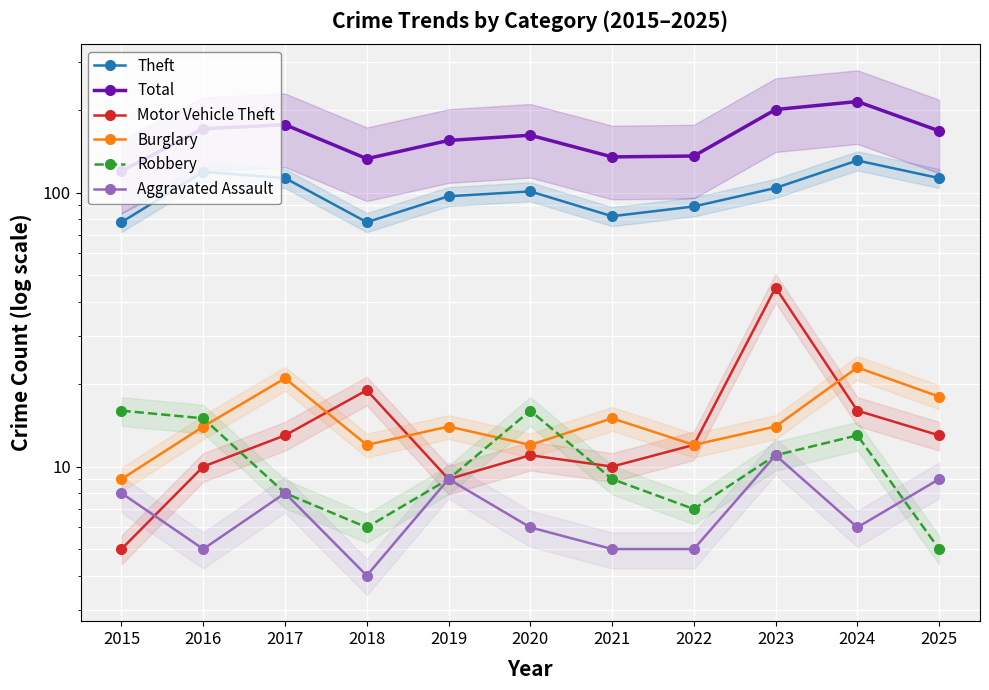

Reading right to left, list all the values displayed in this chart.

Theft: 113	131	104	89	82	101	97	78	113	119	78
Total: 168	215	201	136	135	162	155	133	177	171	120
Motor Vehicle Theft: 13	16	45	12	10	11	9	19	13	10	5
Burglary: 18	23	14	12	15	12	14	12	21	14	9
Robbery: 5	13	11	7	9	16	9	6	8	15	16
Aggravated Assault: 9	6	11	5	5	6	9	4	8	5	8